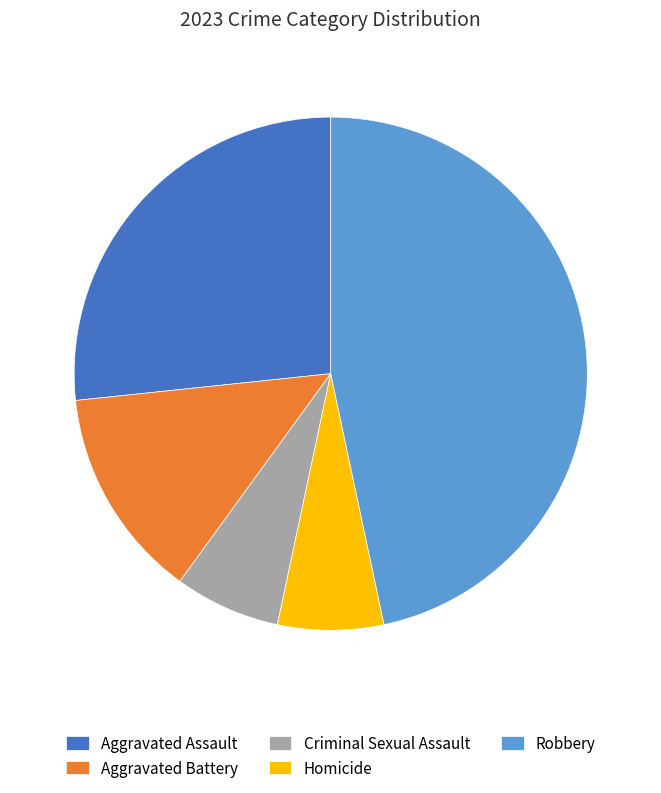

True or false: Robbery accounts for 58% of the total.

False